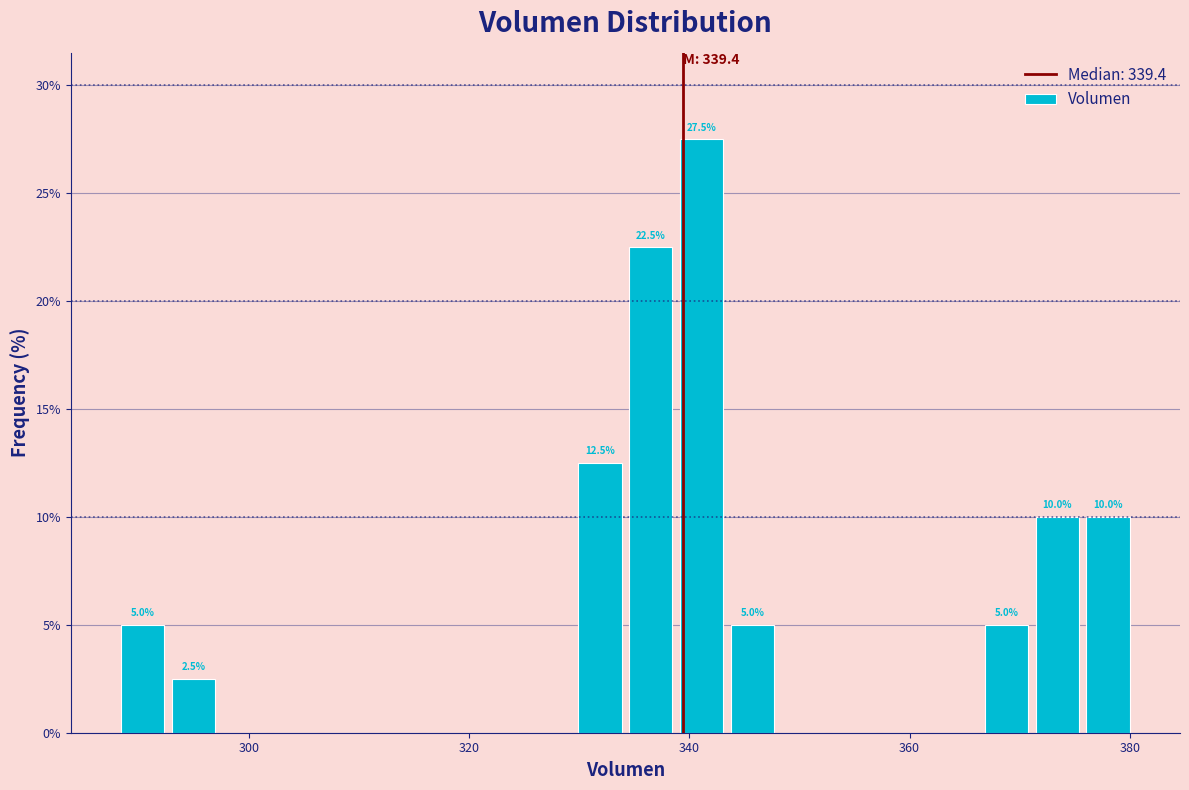

Around what value on the x-axis is the tallest bar? Give the approximate position of its centre, as read against the axis.

342